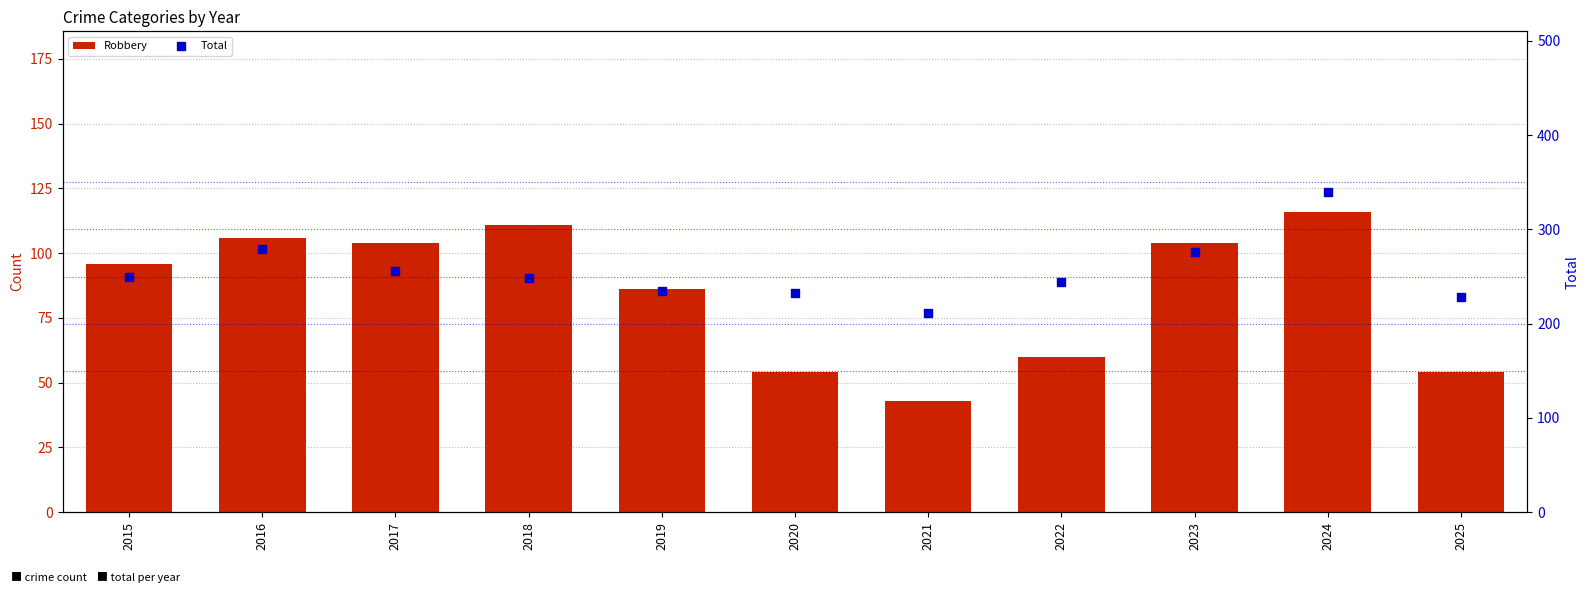

What are all the series names shown in the legend?

Robbery, Total